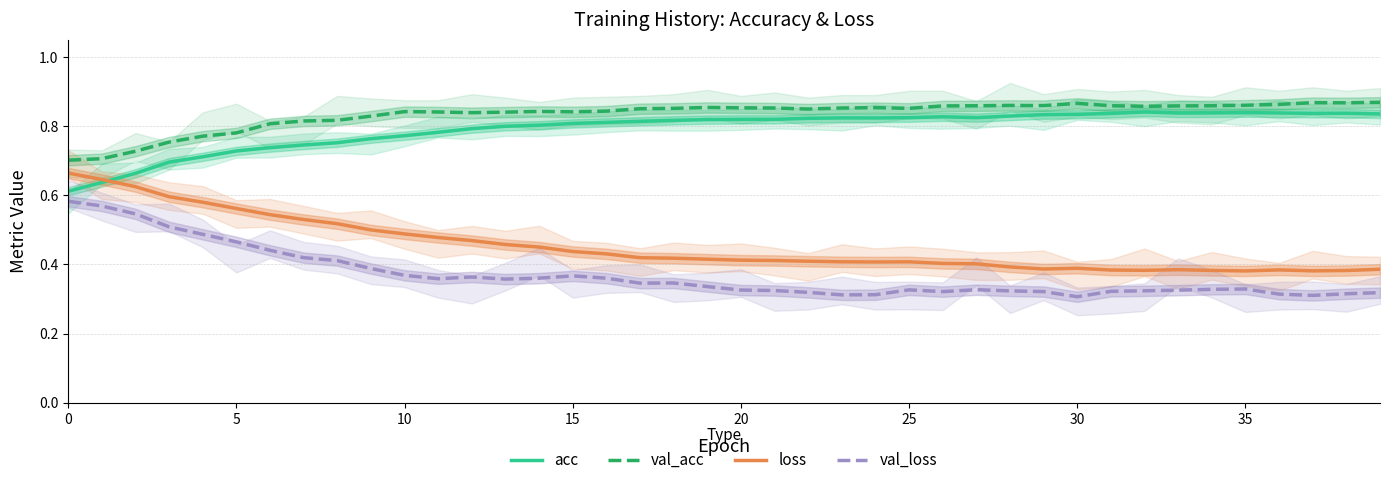

True or false: loss and val_loss intersect in this chart.

False